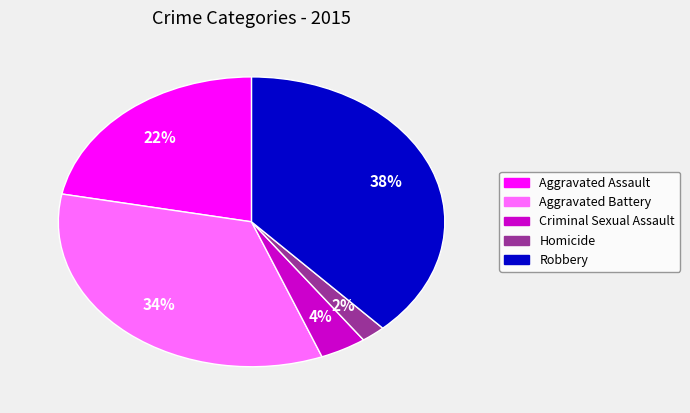

To the nearest percent, what is the difference between the Robbery and Criminal Sexual Assault slice percentages?

34%